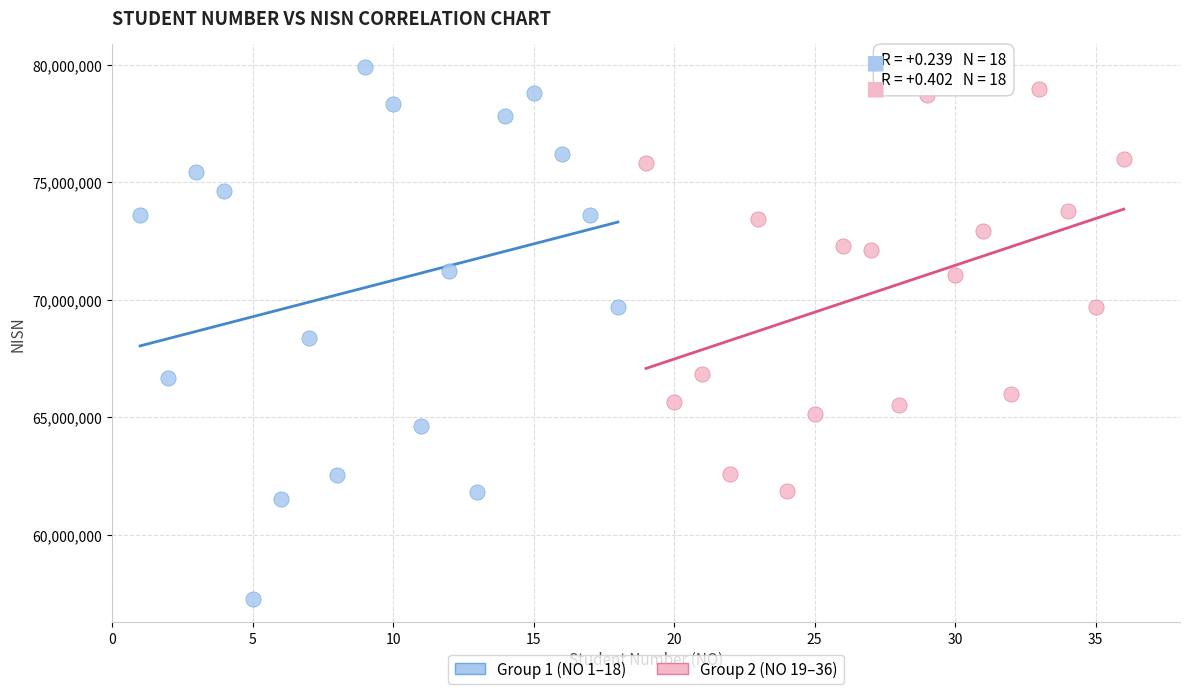

Which series reaches the minimum Y coordinate?

Group 1 (NO 1–18)